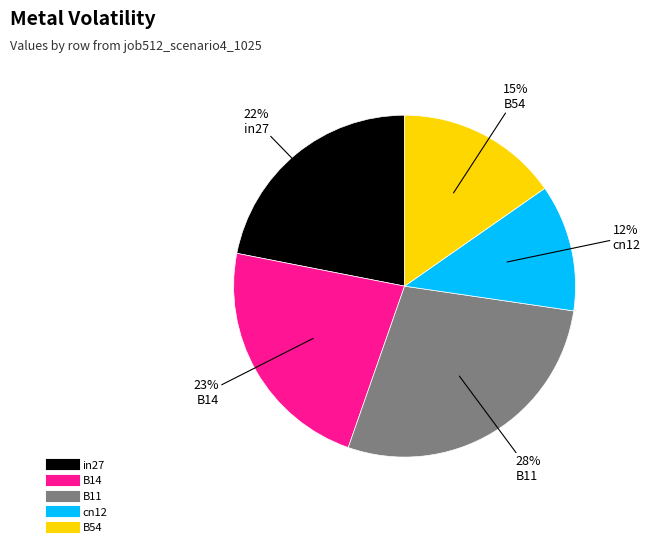

True or false: B54 accounts for 24% of the total.

False